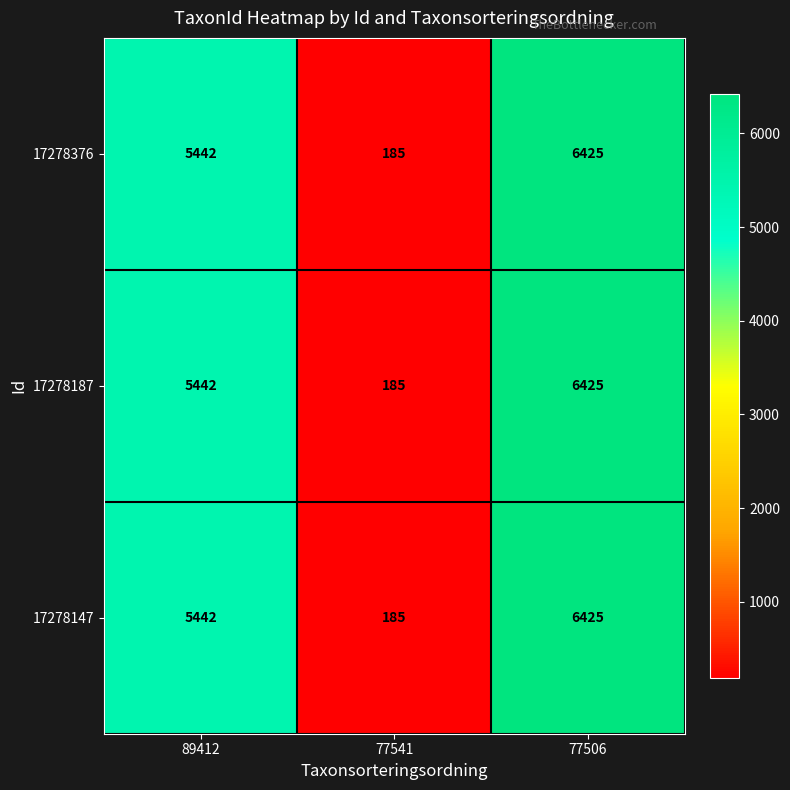

Which category has the lowest value in the 17278147 series?

77541